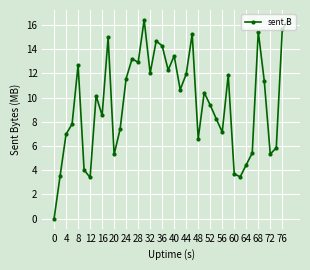

What is the maximum value shown in the chart?

16.4